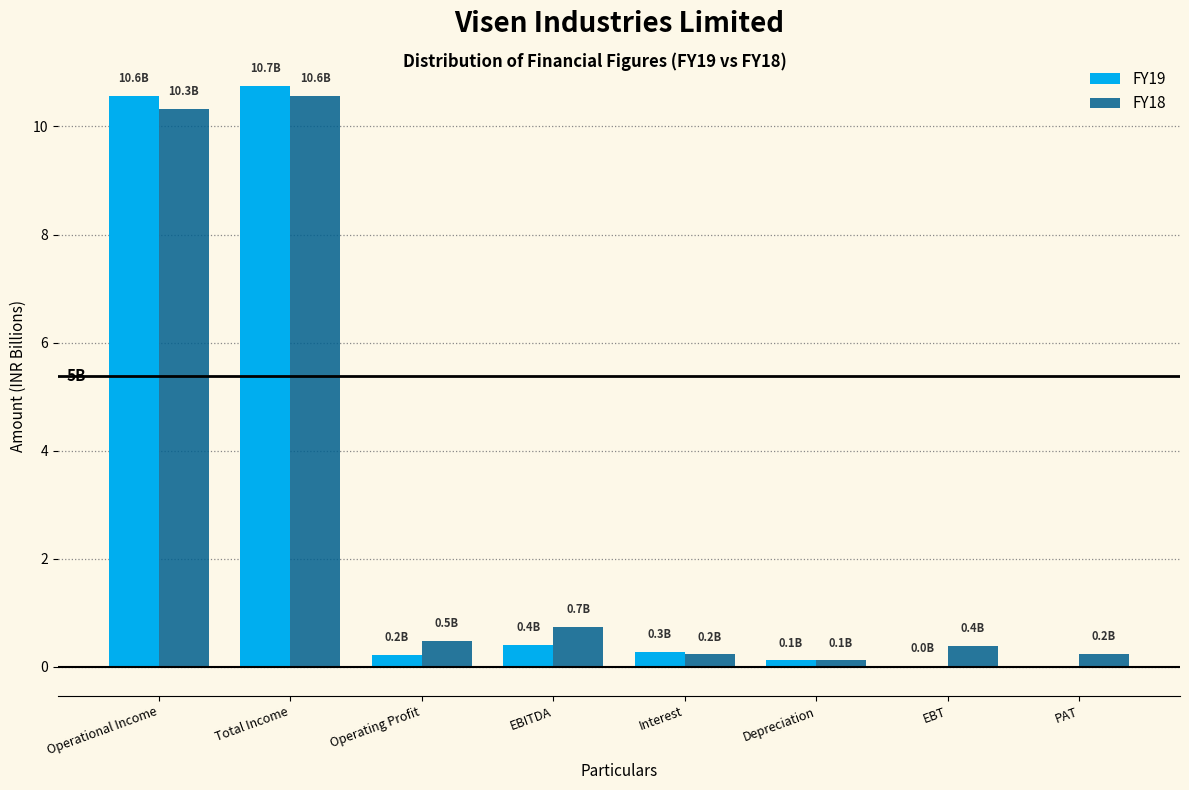

What is the approximate value of FY19 at Operational Income?

10.6